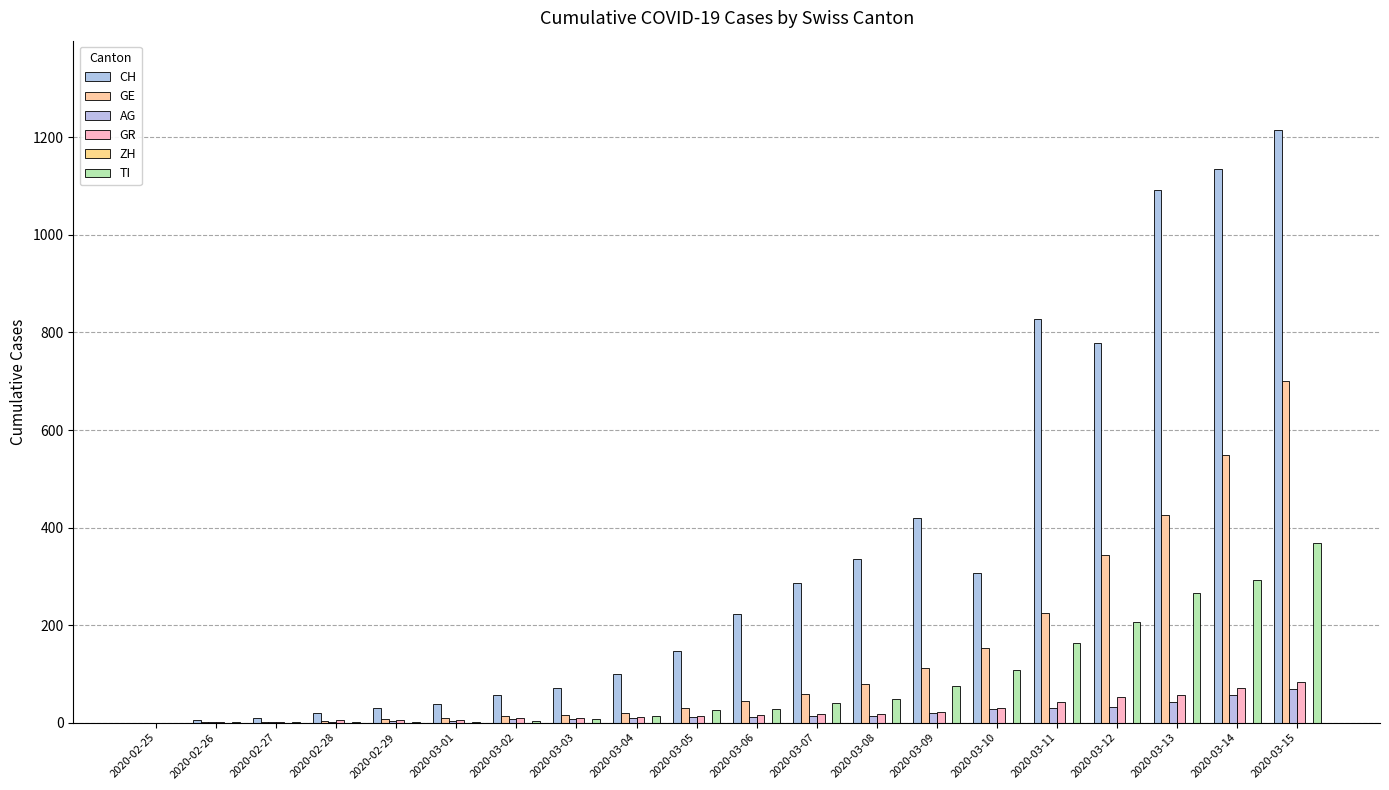

What is the label of the 9th bar from the right?

2020-03-07